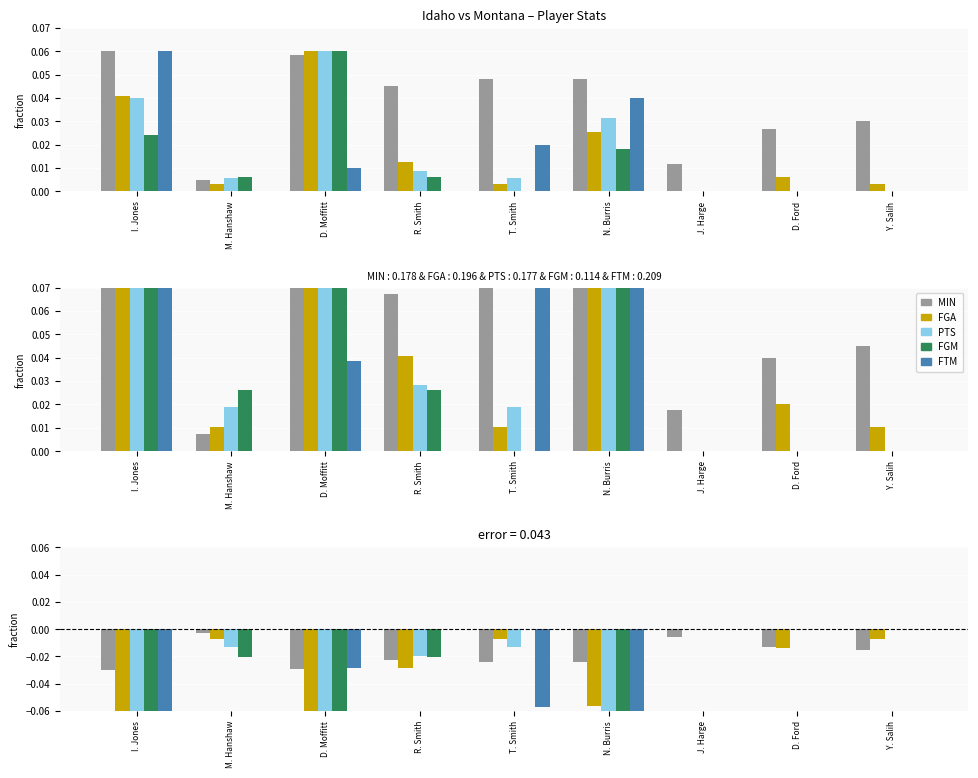

What is the difference between the highest and lowest values at N. Burris?

0.1